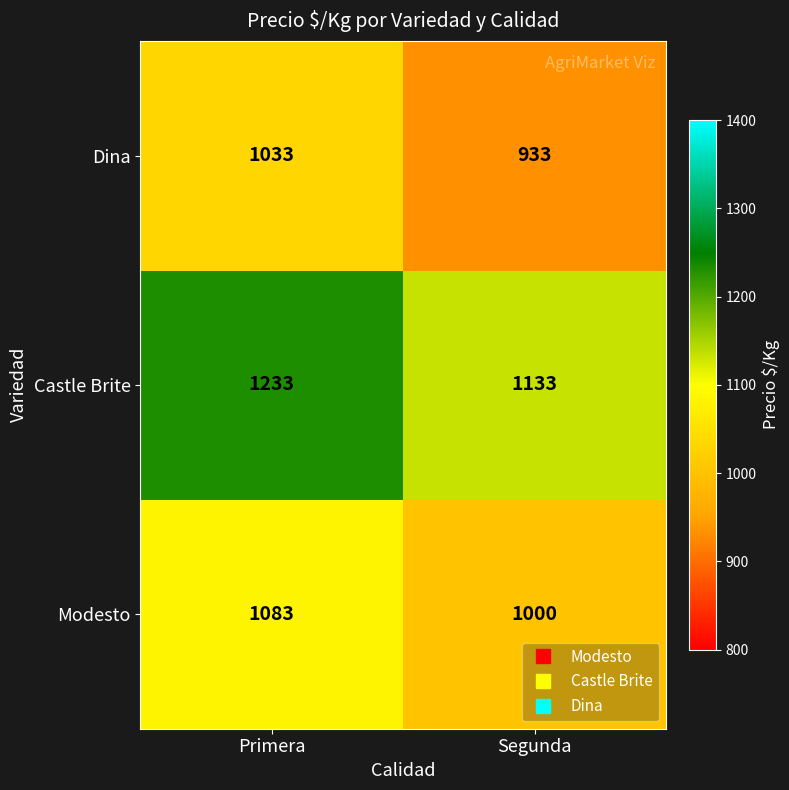

What value does the Modesto series have at Primera, to the nearest 5?

1085